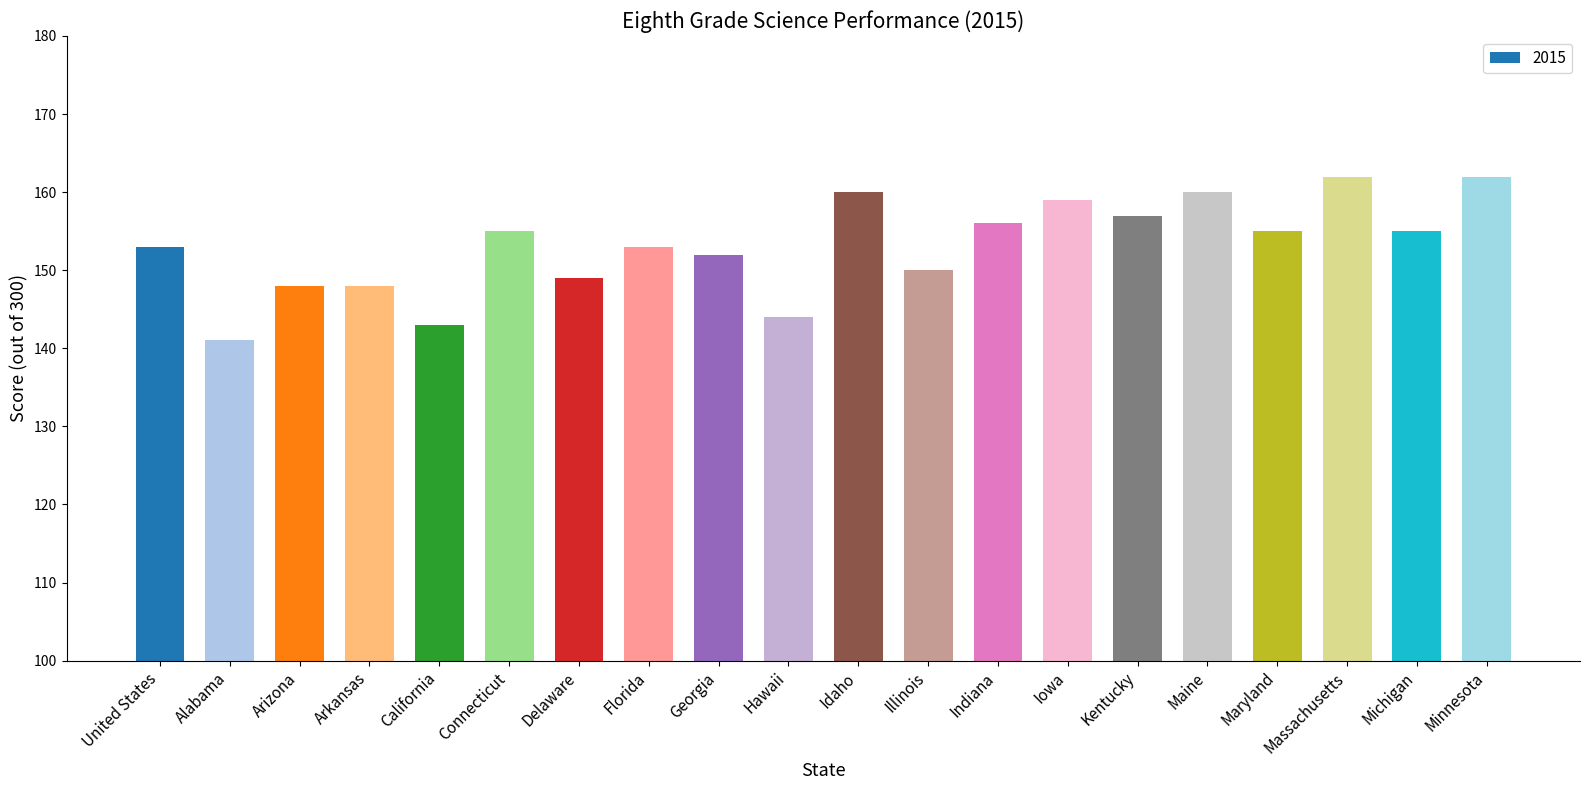

Which label corresponds to the smallest value in the chart?

Alabama